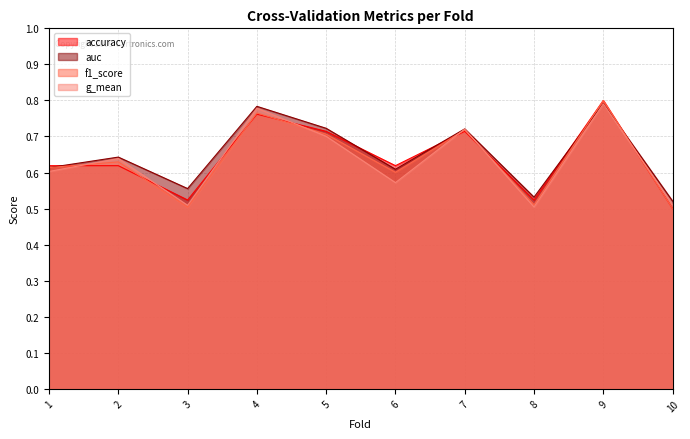

Count the accuracy values in the range 0 to 1.

10